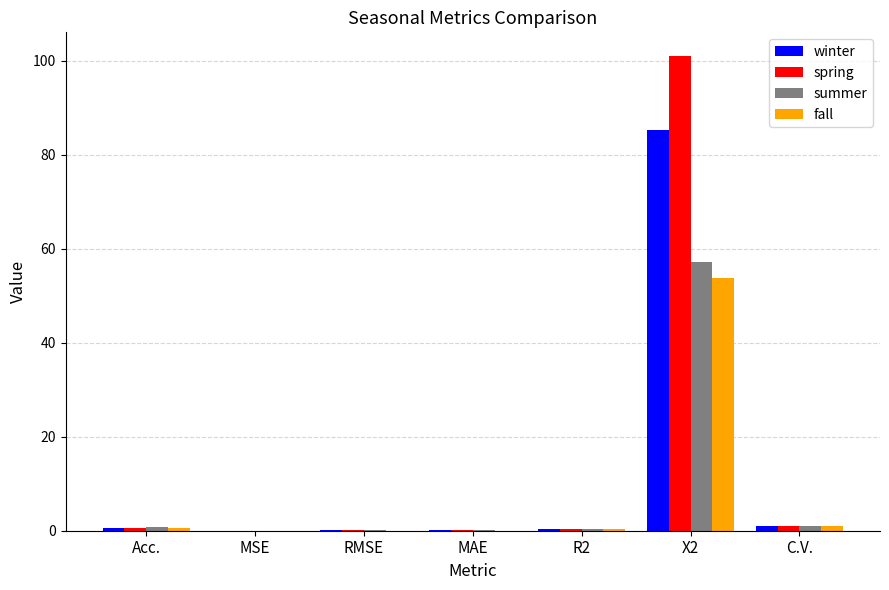

The value of summer at MSE is 0.0. True or false?

True